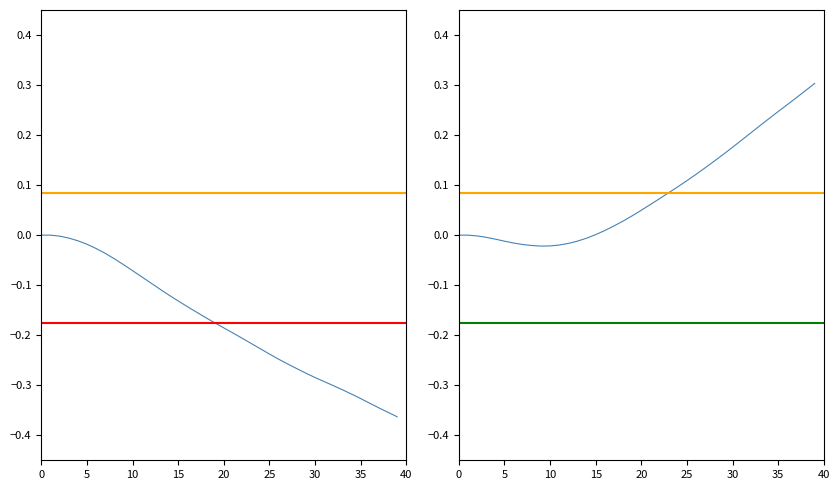

Reading right to left, what are all the values shown in this chart?

x: -0.4	-0.4	-0.3	-0.3	-0.3	-0.3	-0.3	-0.3	-0.3	-0.3	-0.3	-0.3	-0.3	-0.2	-0.2	-0.2	-0.2	-0.2	-0.2	-0.2	-0.2	-0.2	-0.2	-0.1	-0.1	-0.1	-0.1	-0.1	-0.1	-0.1	-0.1	-0.0	-0.0	-0.0	-0.0	-0.0	-0.0	-0.0	0.0	0.0
y: 0.3	0.3	0.3	0.3	0.2	0.2	0.2	0.2	0.2	0.2	0.2	0.1	0.1	0.1	0.1	0.1	0.1	0.1	0.1	0.0	0.0	0.0	0.0	0.0	0.0	-0.0	-0.0	-0.0	-0.0	-0.0	-0.0	-0.0	-0.0	-0.0	-0.0	-0.0	-0.0	-0.0	0.0	0.0